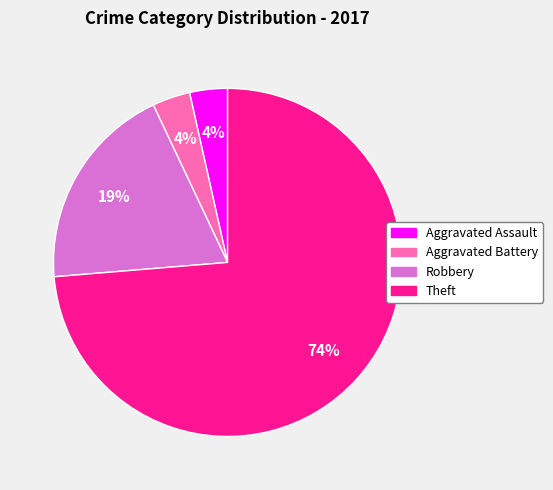

To the nearest percent, what is the combined percentage of Theft and Aggravated Assault?

77%